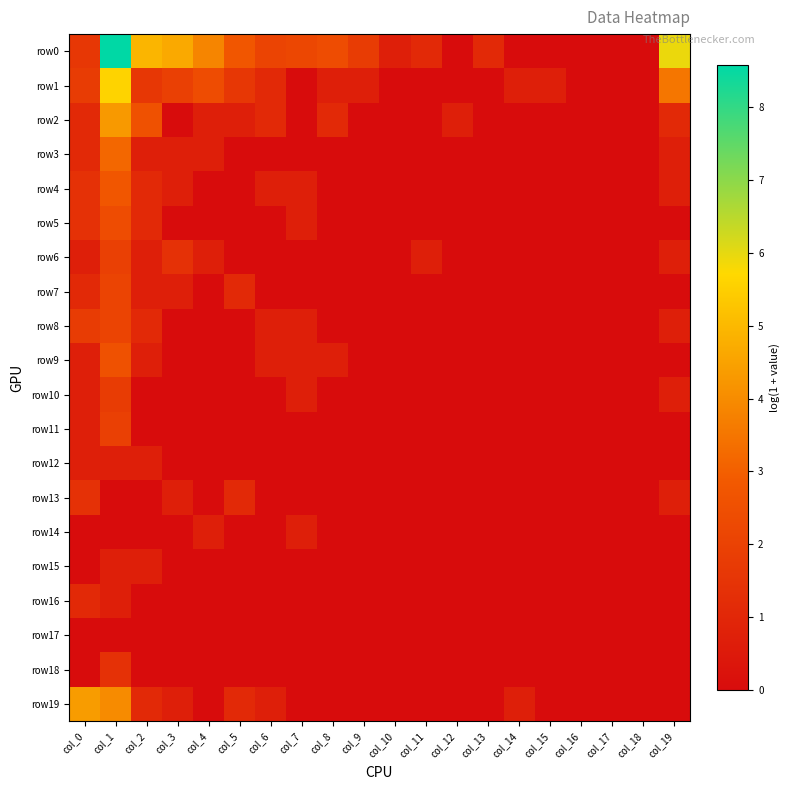

At how many categories does at least one series exceed 3?

6